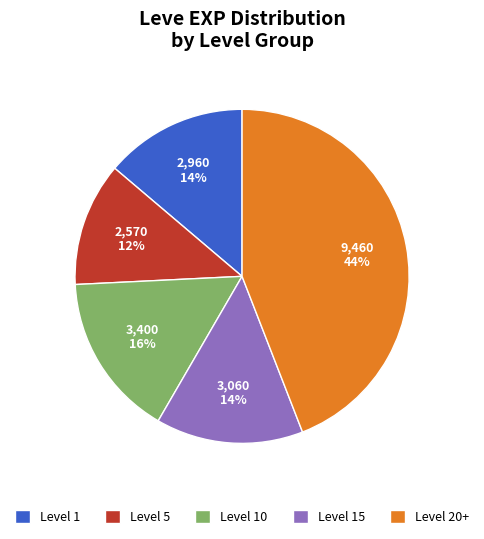

Count the number of slices in the pie.

5